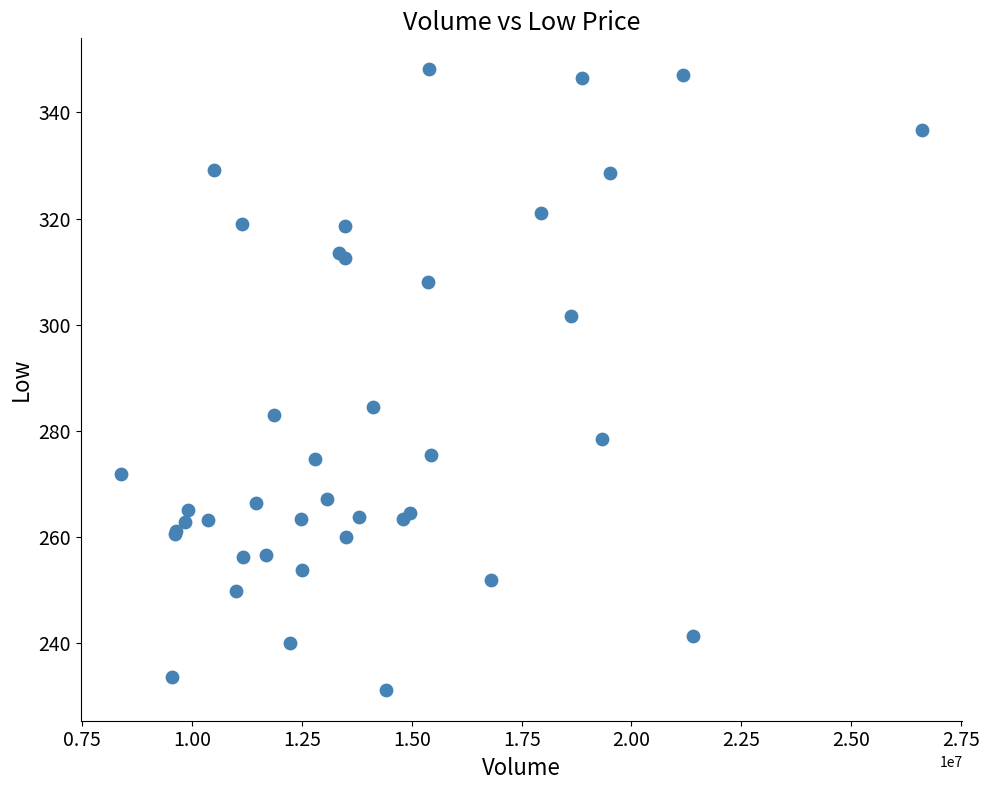

What Y value in the scatter plot is closest to 289?

284.6